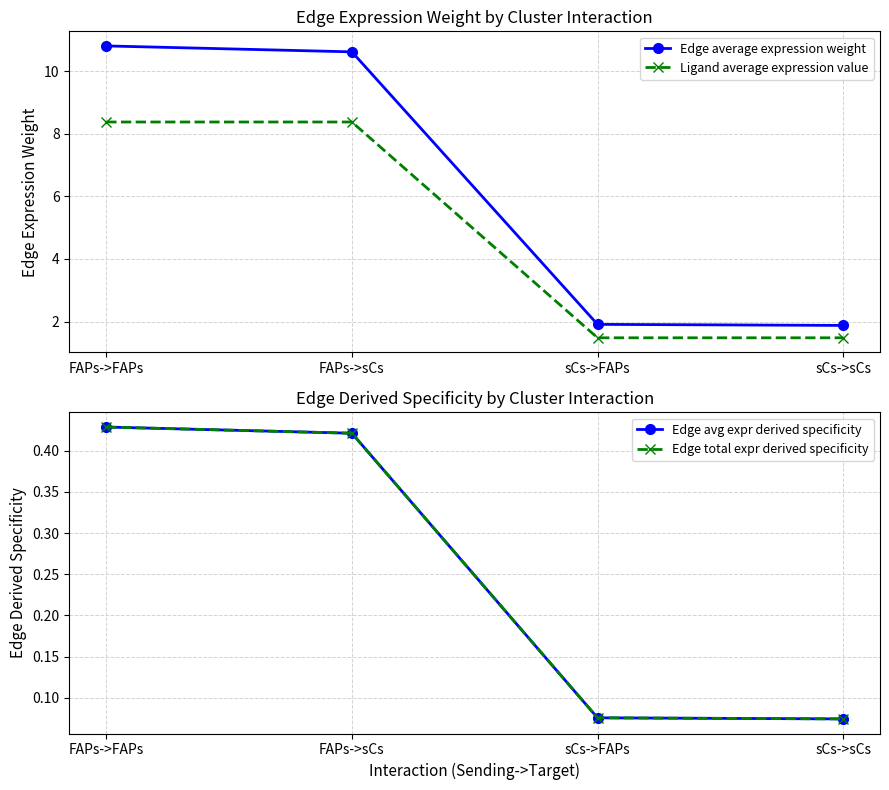

Rank the series by their maximum value, from highest to lowest.

Edge average expression weight, Ligand average expression value, Edge avg expr derived specificity, Edge total expr derived specificity